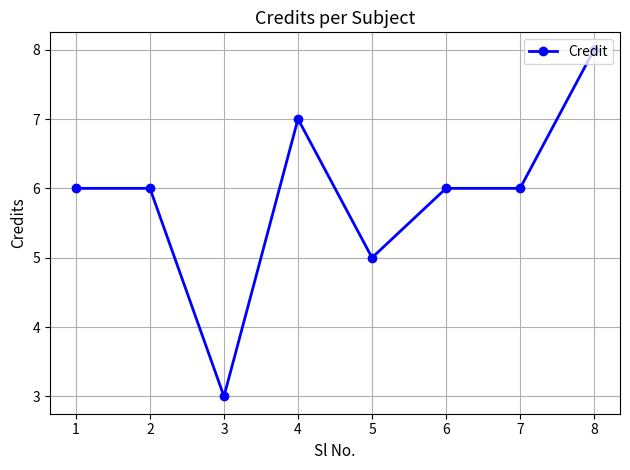

Approximately how many times larger is the value at 7 compared to 3?

2.0